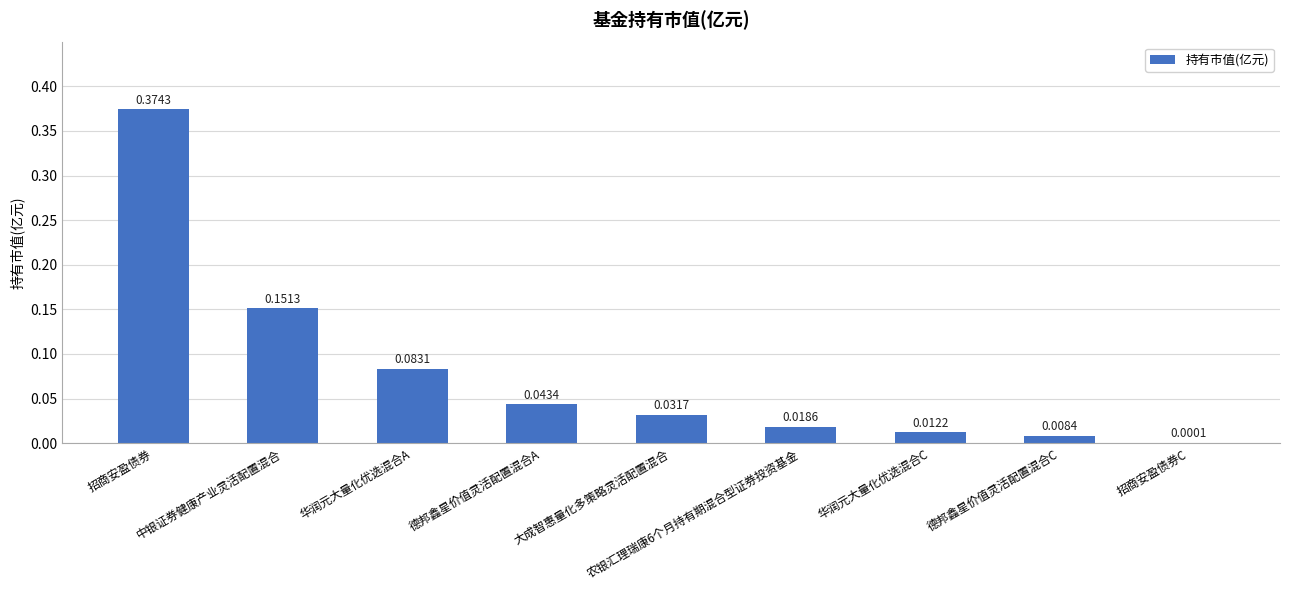

Which category has the highest value across all series?

招商安盈债券